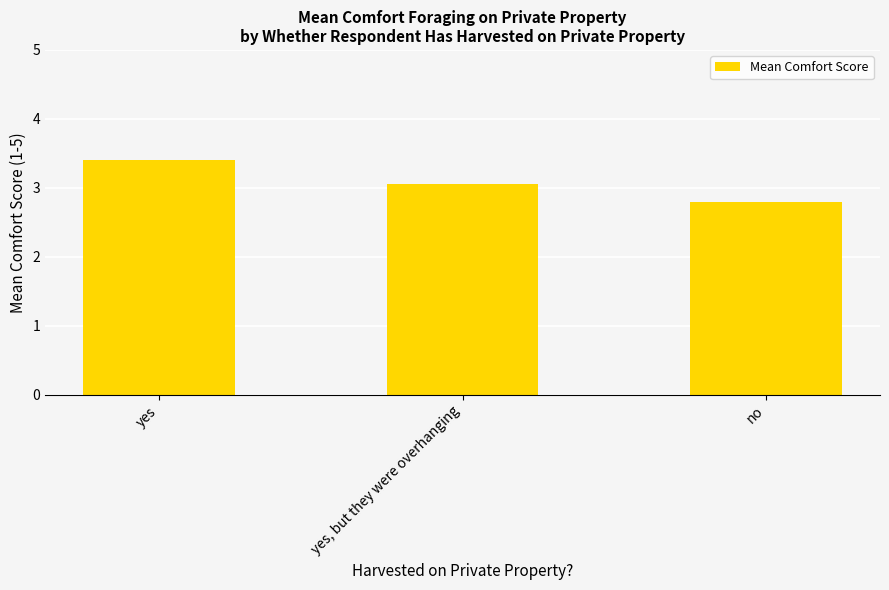

What is the value of the 3rd bar from the left?

2.8